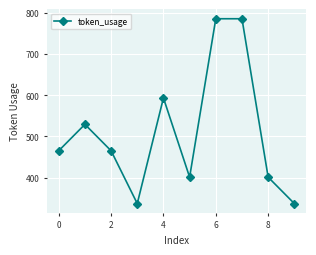

Reading right to left, what are all the values shown in this chart?

337	401	785	785	401	593	337	465	529	465